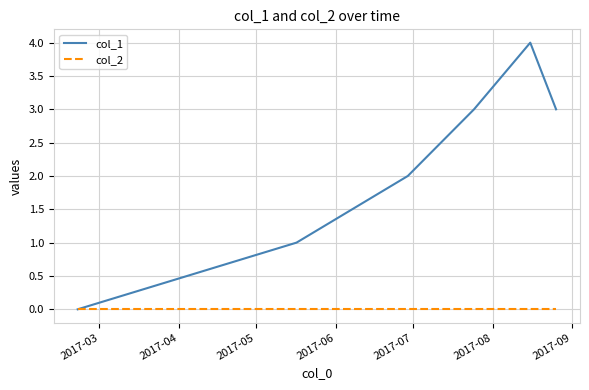

Rank the series by their maximum value, from highest to lowest.

col_1, col_2